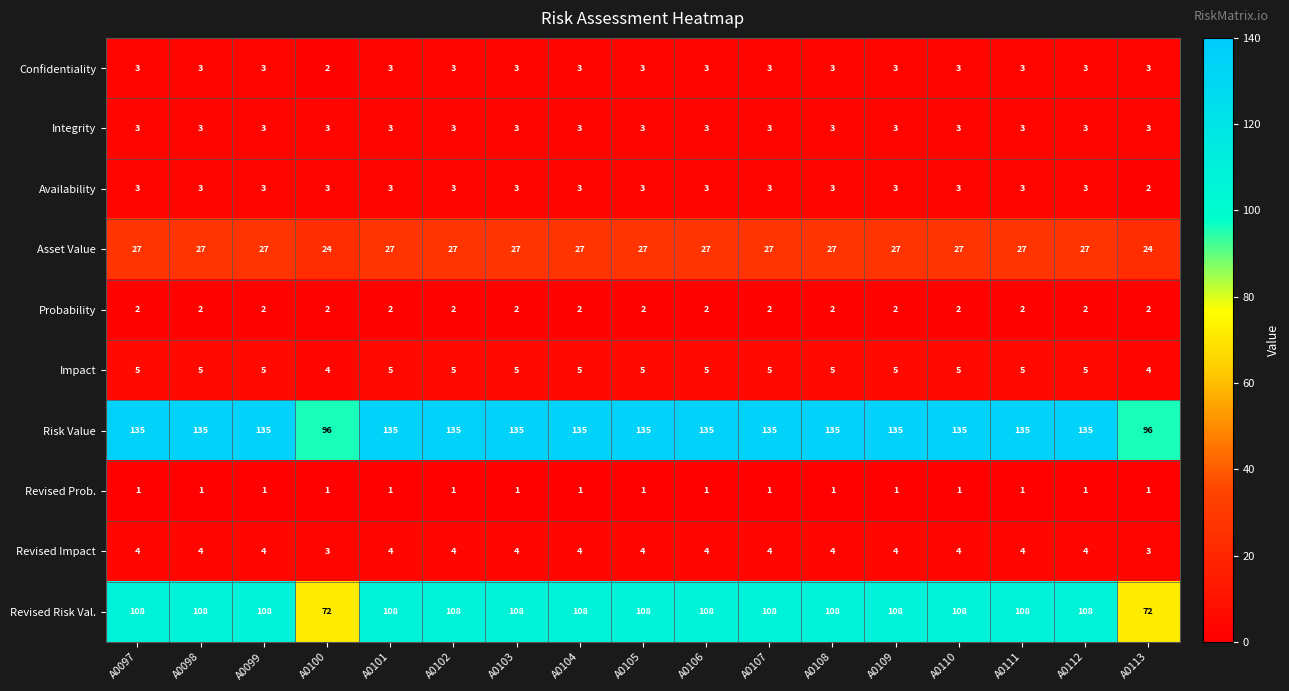

What is the spread (max minus min) of values at A0099?

134